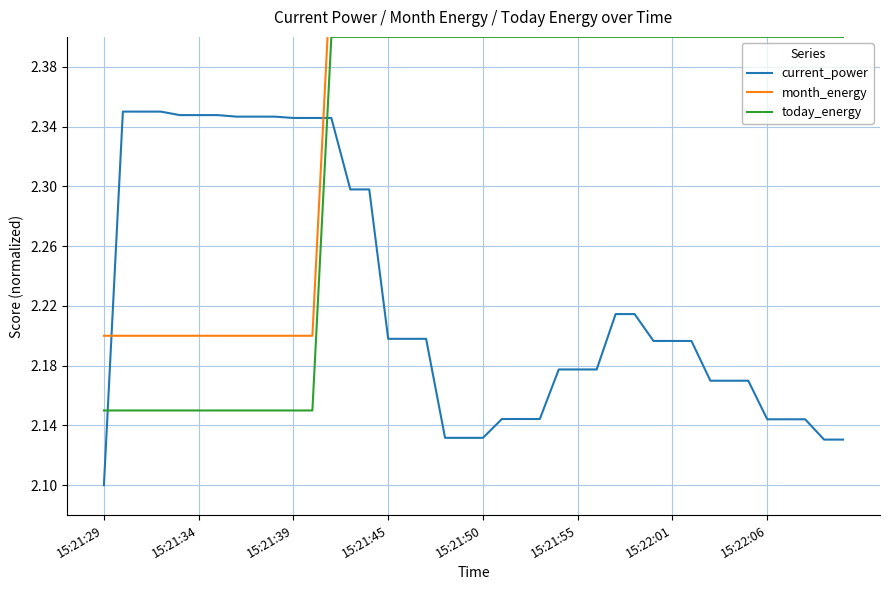

True or false: today_energy has a value of 1.1 at 15:21:50.

False